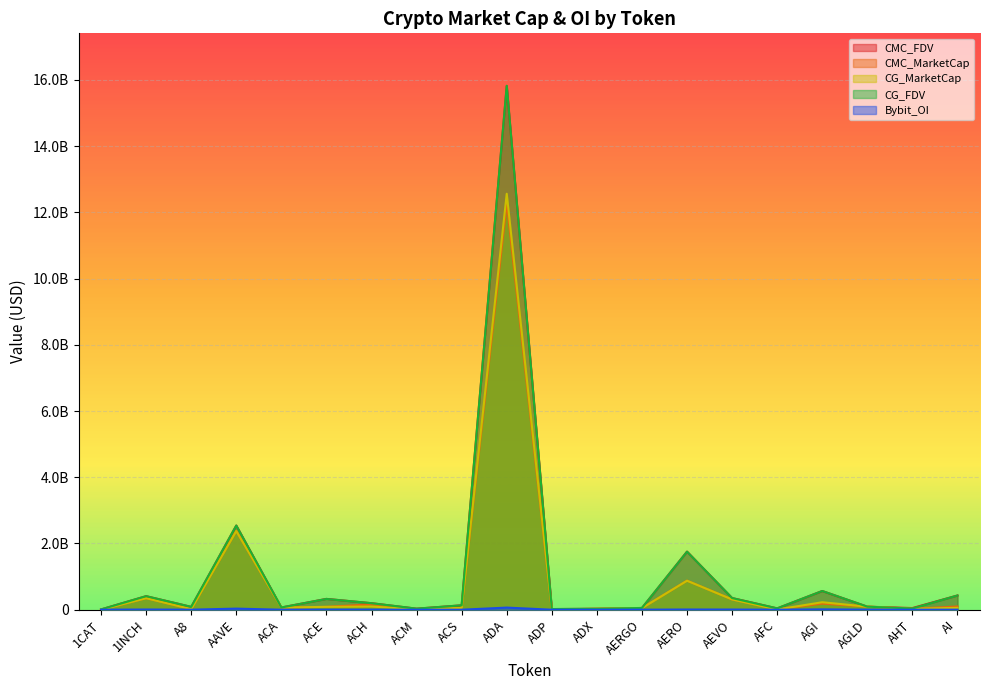

What is the difference between the second highest and second lowest values in the CG_FDV series?

2522482035.0